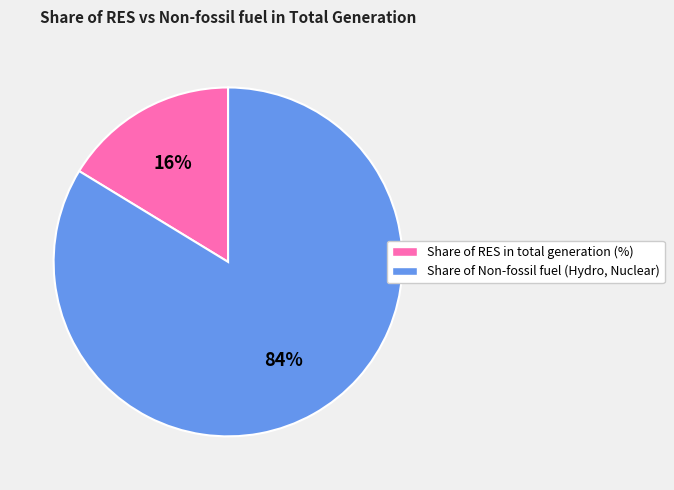

What is the majority slice?

Share of Non-fossil fuel (Hydro, Nuclear)